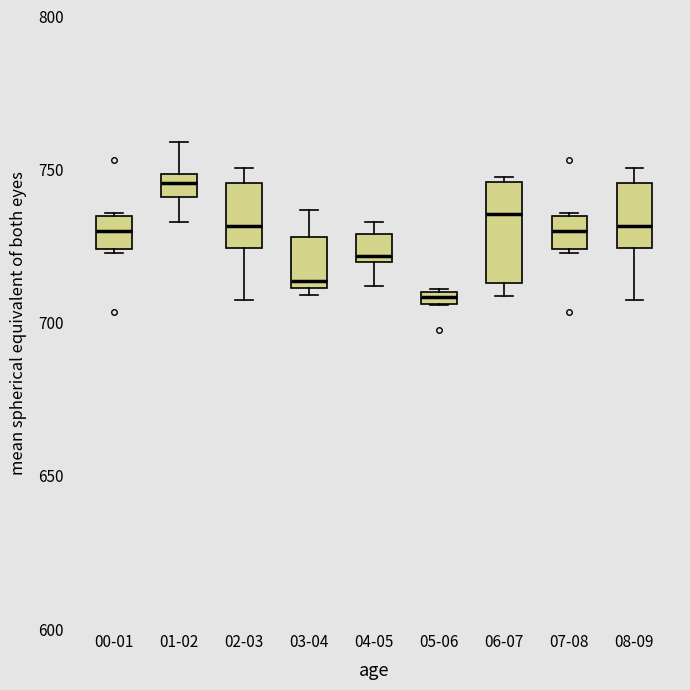

Comparing the boxes themselves (not the whiskers), which one is the tallest?

06-07